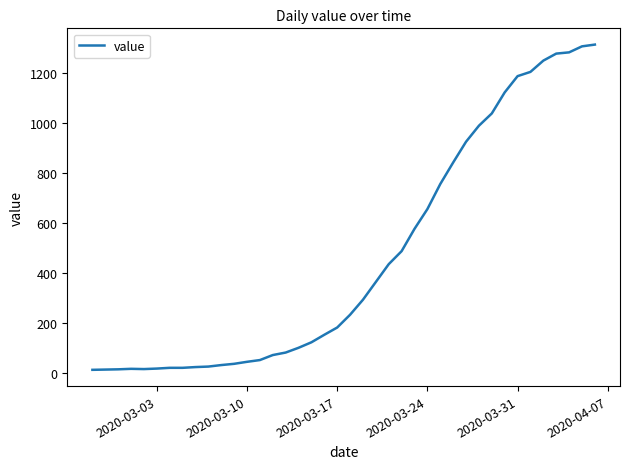

What is the maximum value shown in the chart?

1312